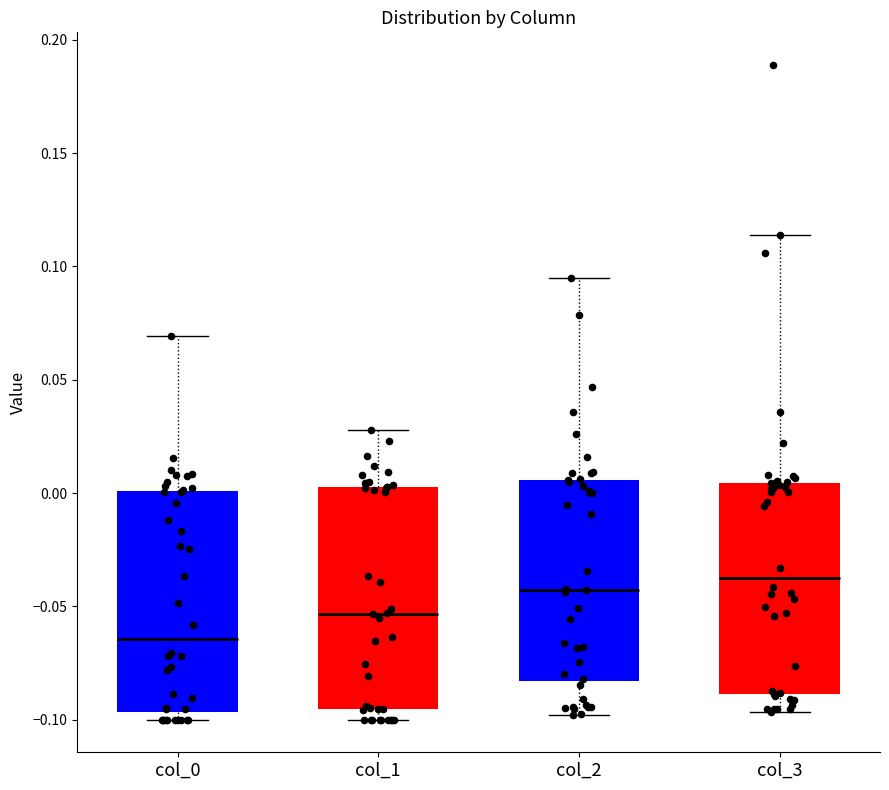

Which box has the highest median line?

col_3